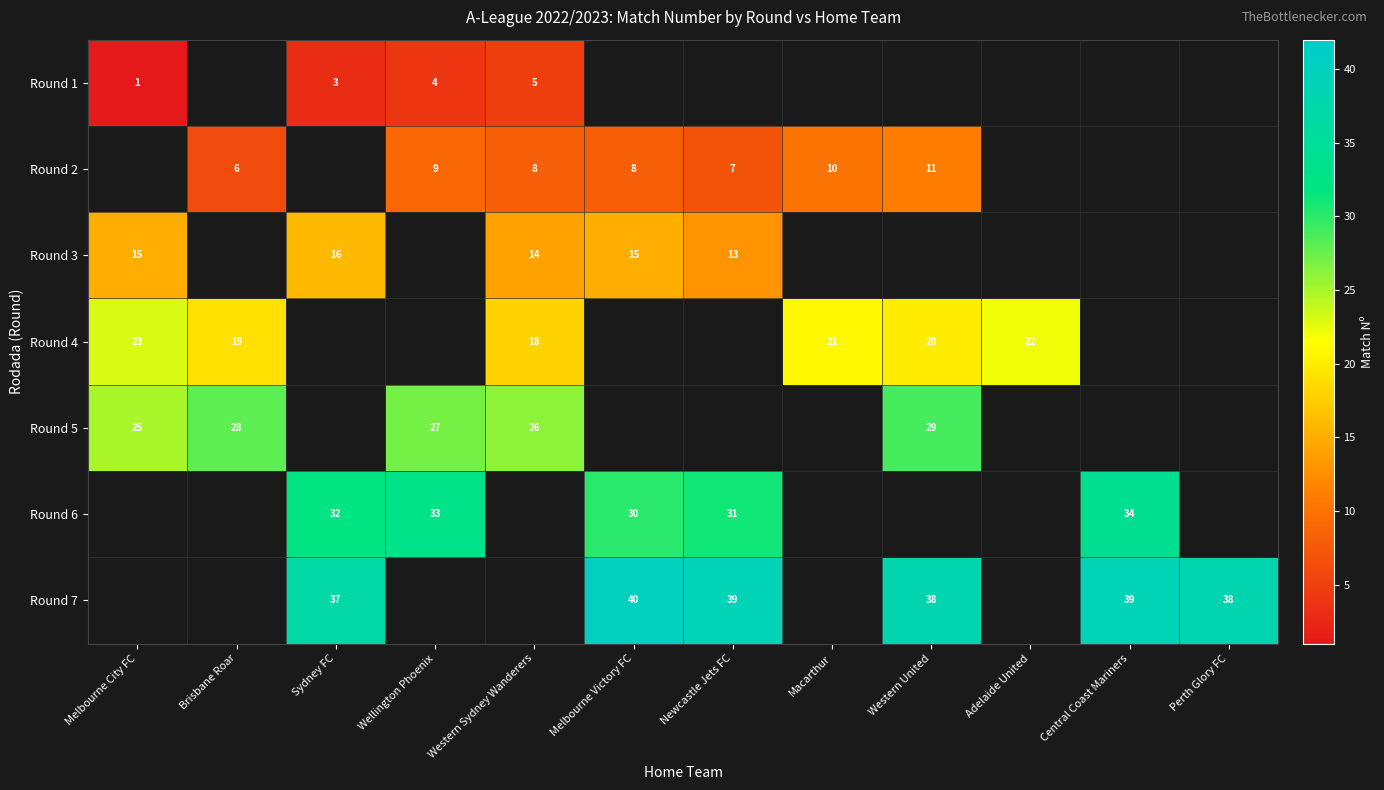

What is the sum of the Round 2 values at Western United and Melbourne Victory FC?

19